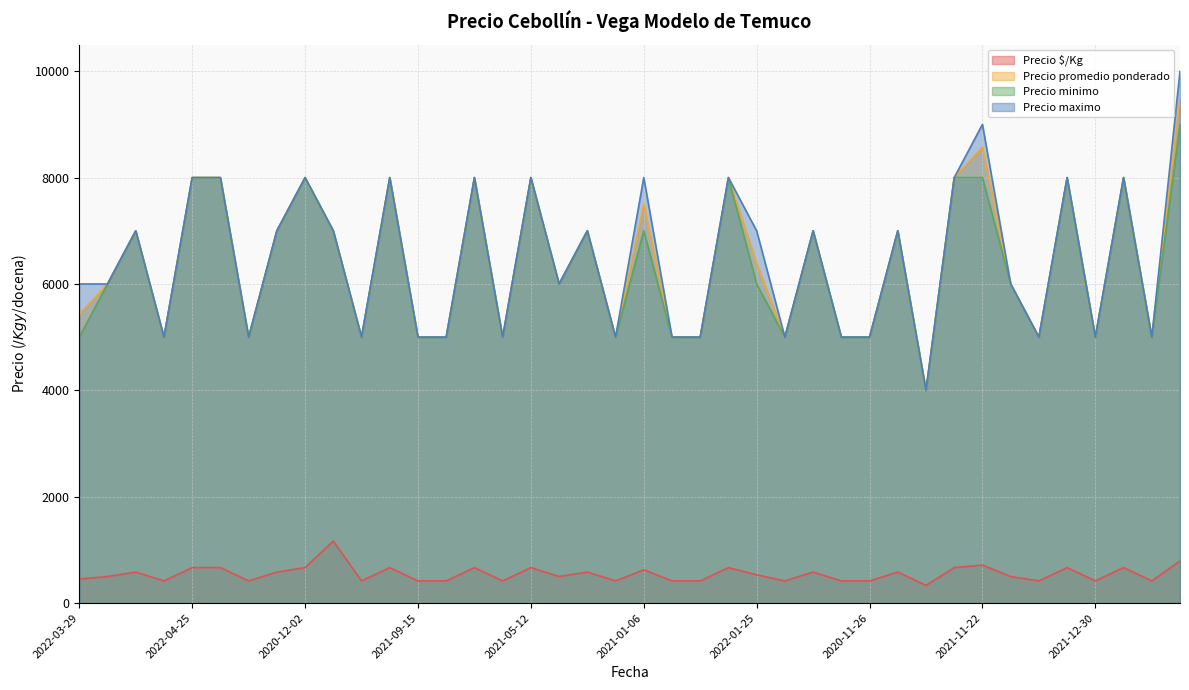

In Precio minimo, how many points are higher than both neighbors (excluding endpoints)?

12